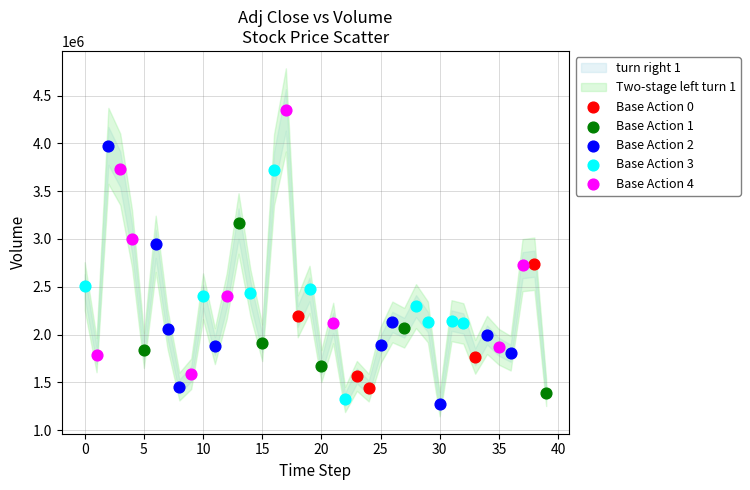

Which series reaches the minimum Y coordinate?

Base Action 2